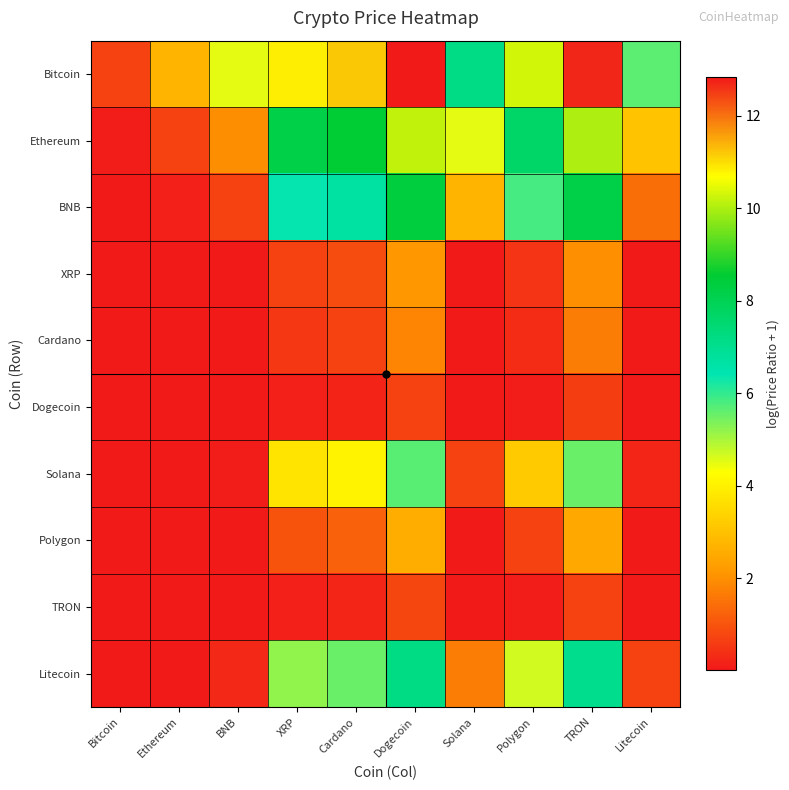

At which category is the sum across all series the highest?

Dogecoin